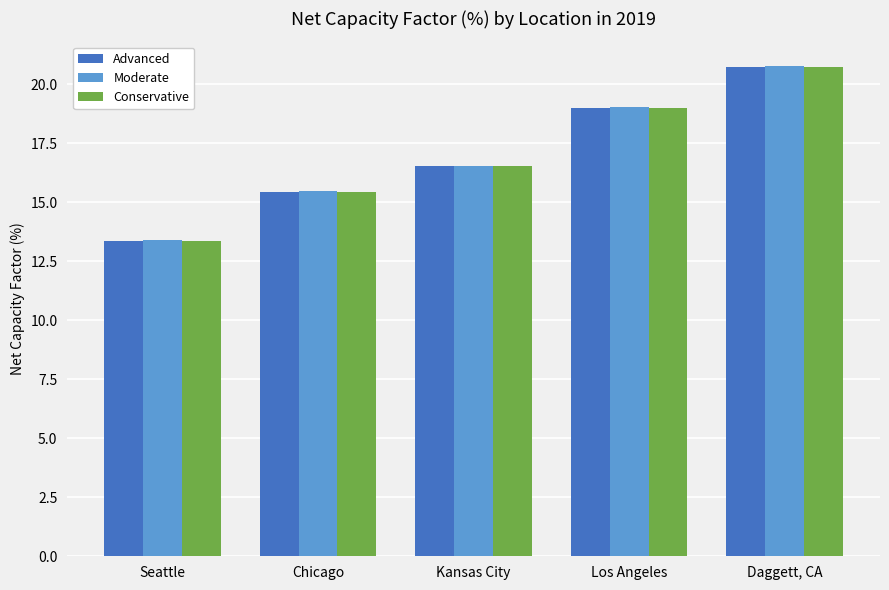

Reading right to left, extract all data points from this chart.

Advanced: Daggett, CA=20.8	Los Angeles=19.0	Kansas City=16.5	Chicago=15.4	Seattle=13.4
Moderate: Daggett, CA=20.8	Los Angeles=19.0	Kansas City=16.5	Chicago=15.5	Seattle=13.4
Conservative: Daggett, CA=20.8	Los Angeles=19.0	Kansas City=16.5	Chicago=15.4	Seattle=13.4